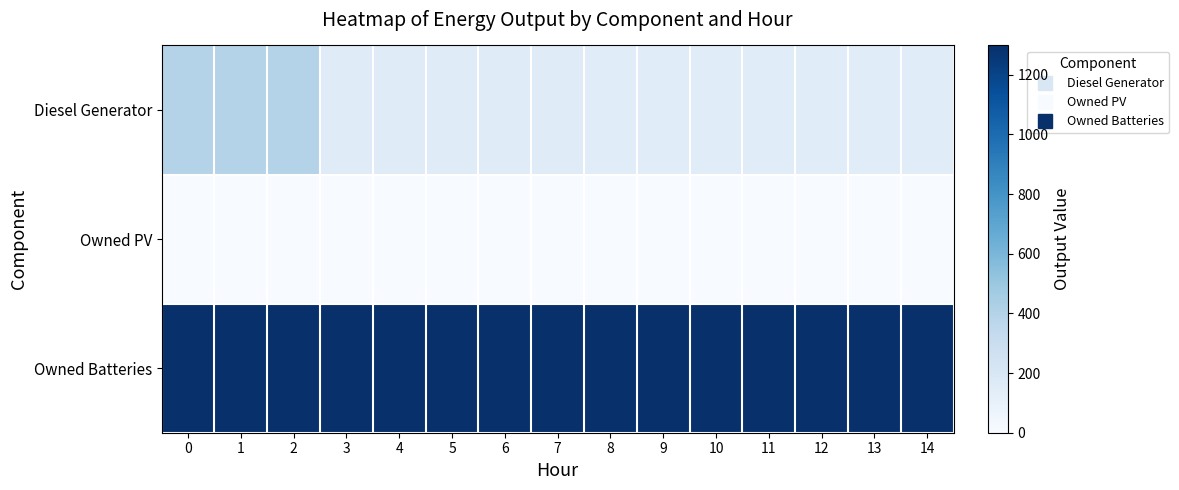

Reading left to right, extract all data points from this chart.

Diesel Generator: 0=400	1=400	2=400	3=153	4=153	5=153	6=153	7=153	8=152	9=152	10=152	11=152	12=152	13=152	14=152
Owned PV: 0=0	1=0	2=0	3=0	4=0	5=0	6=0	7=0	8=0	9=0	10=0	11=0	12=0	13=0	14=0
Owned Batteries: 0=1298	1=1298	2=1298	3=1298	4=1298	5=1298	6=1298	7=1298	8=1291	9=1291	10=1291	11=1291	12=1291	13=1291	14=1291